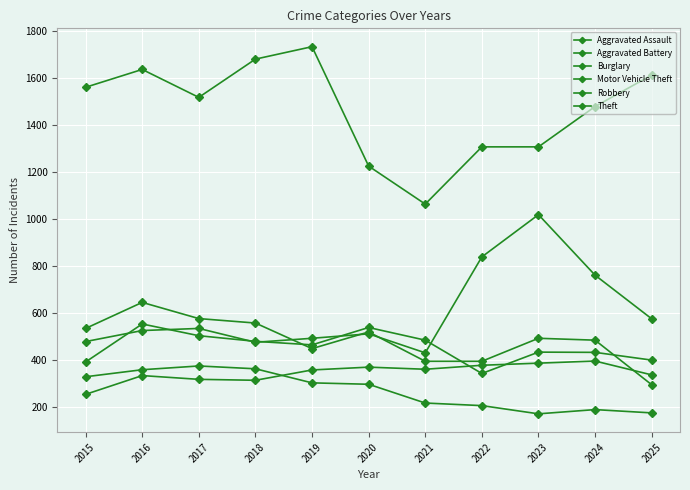

What is the value of the Robbery point at the 4th from the left?

556